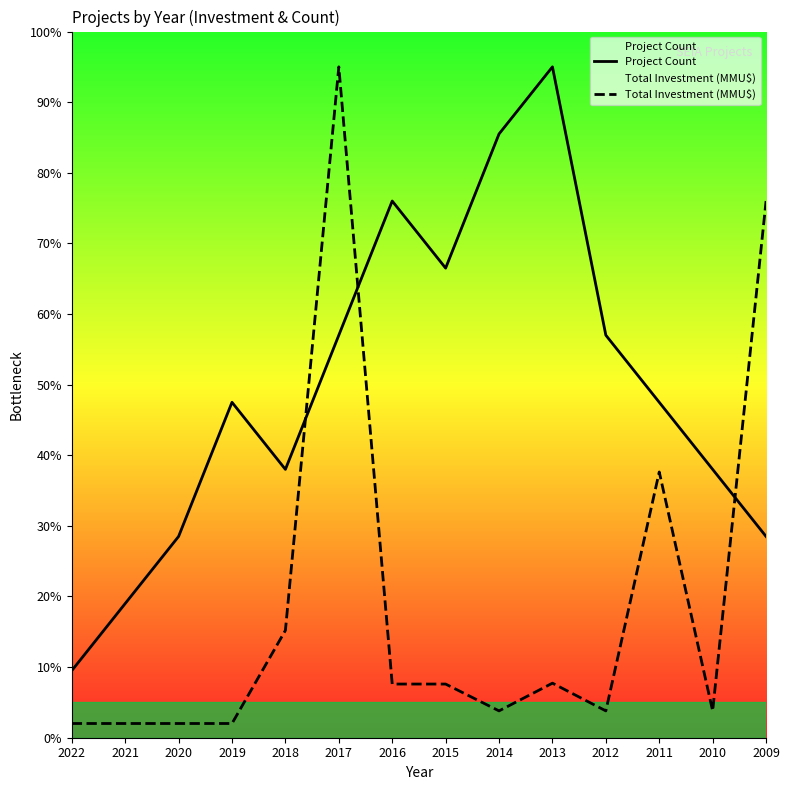

At which label does Total Investment (MMU$) reach its minimum?

2022